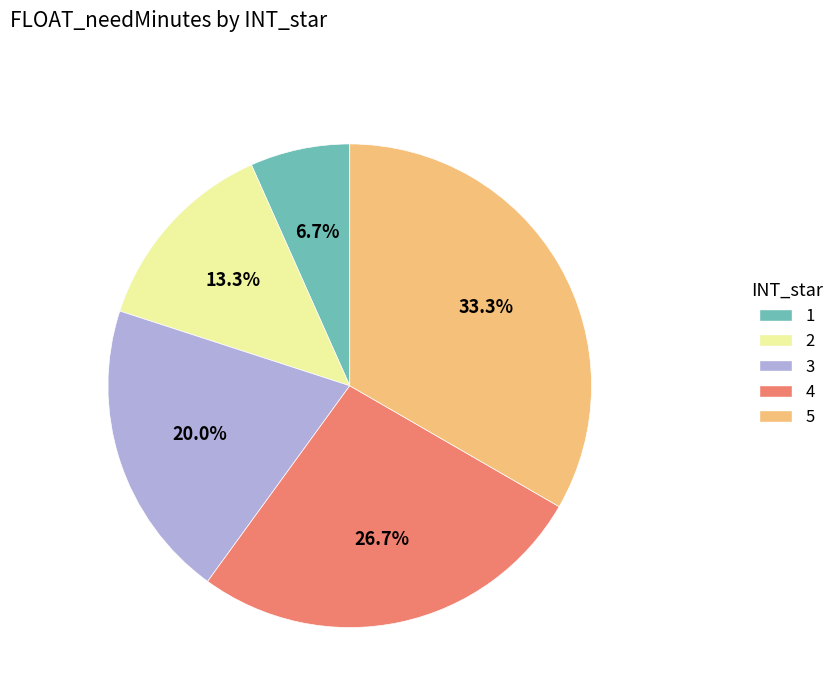

What is the smallest slice in the pie chart?

1